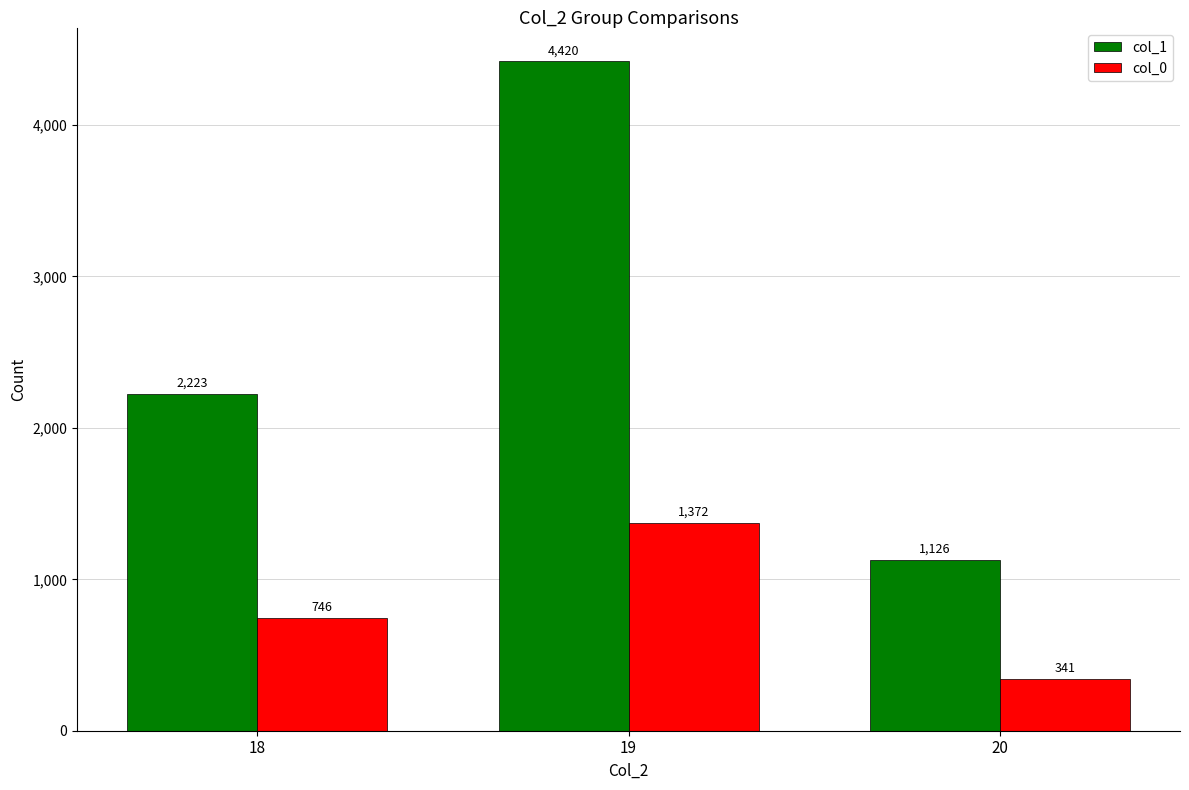

What are all the series names shown in the legend?

col_1, col_0